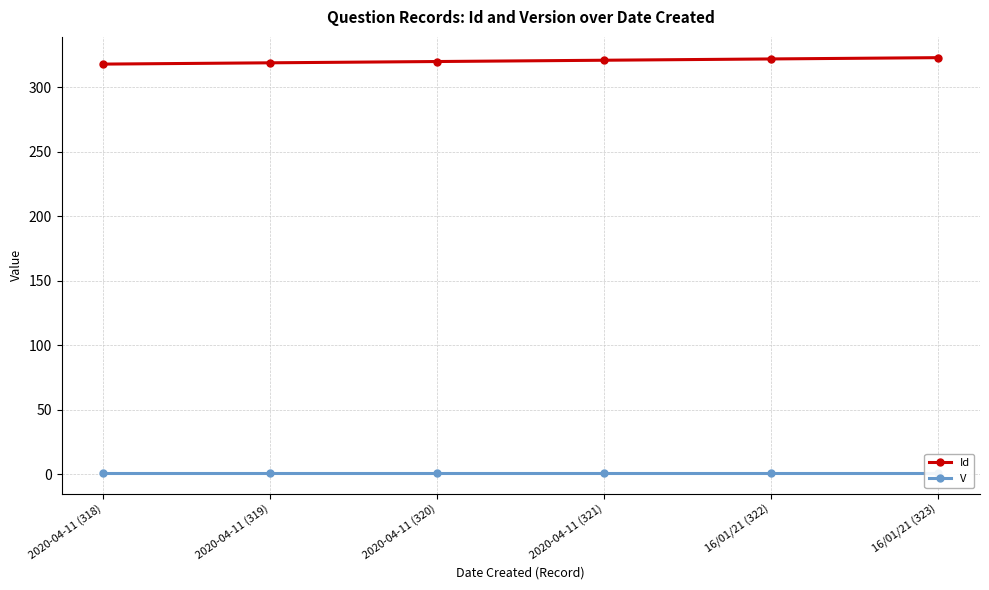

Reading left to right, list all the values displayed in this chart.

Id: 318	319	320	321	322	323
V: 1	1	1	1	1	1